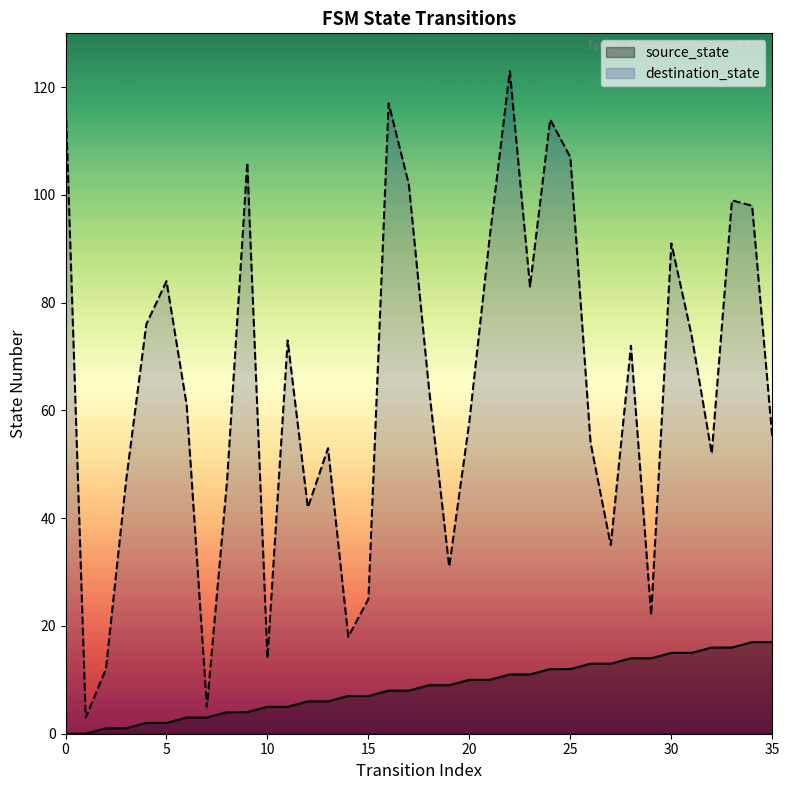

What is the value of the destination_state point at the 26th from the left?

107